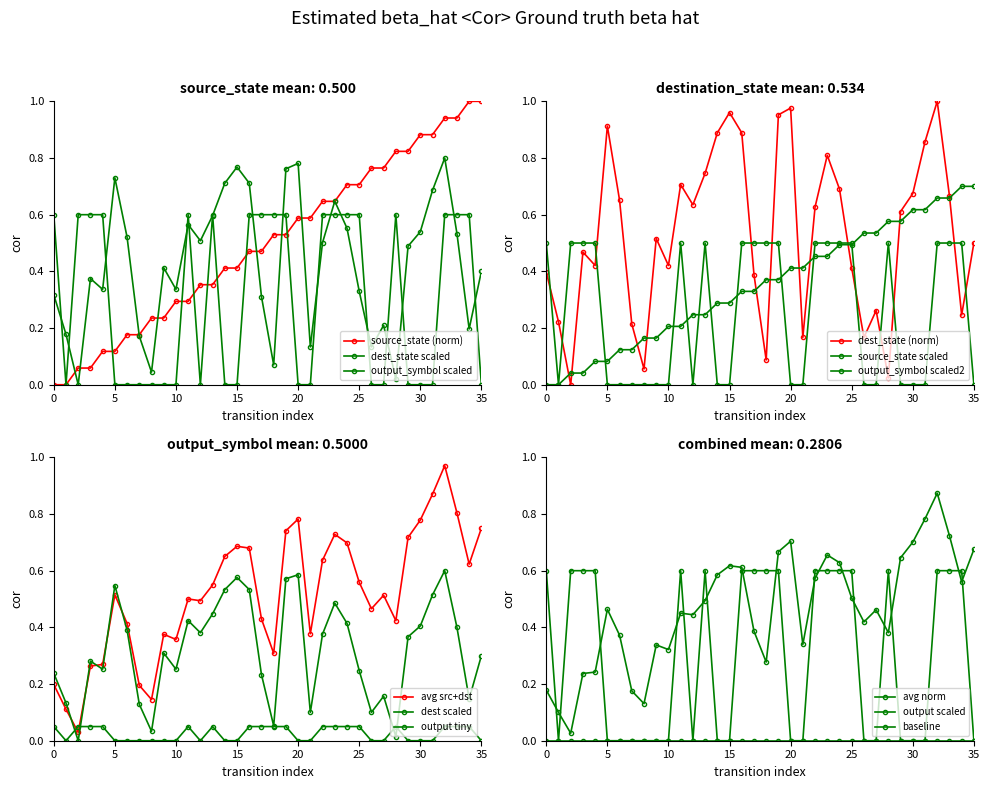

What is the difference between the maximum and minimum values in the output_symbol series?

0.6